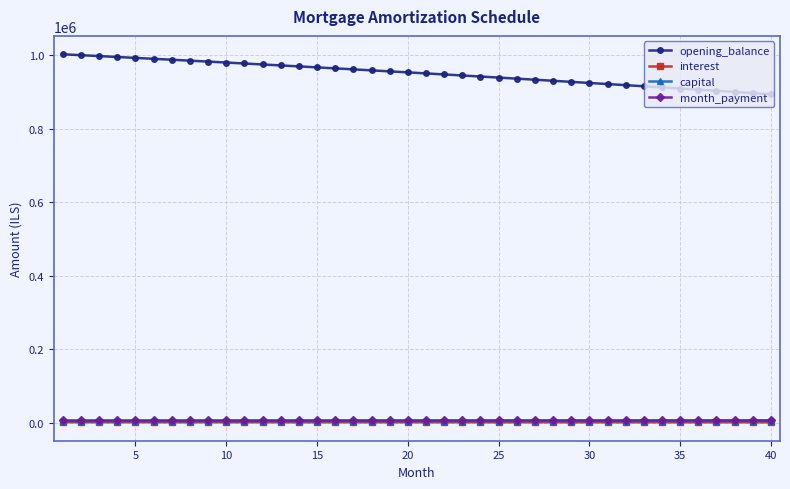

Which series has the widest spread of values?

opening_balance